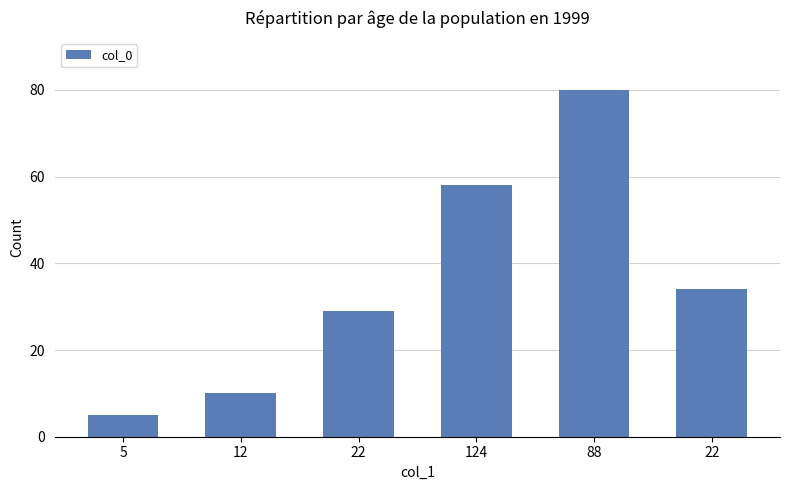

How many series are shown in this chart?

1